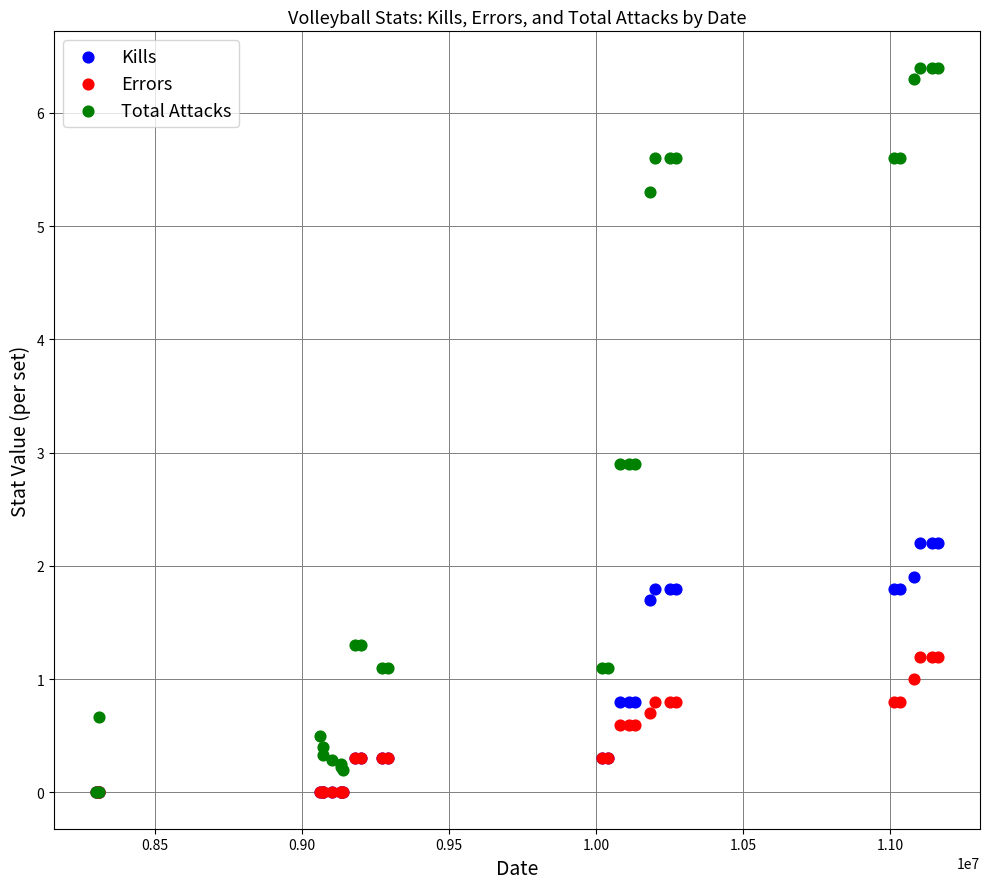

What are all the series names shown in the legend?

Kills, Errors, Total Attacks